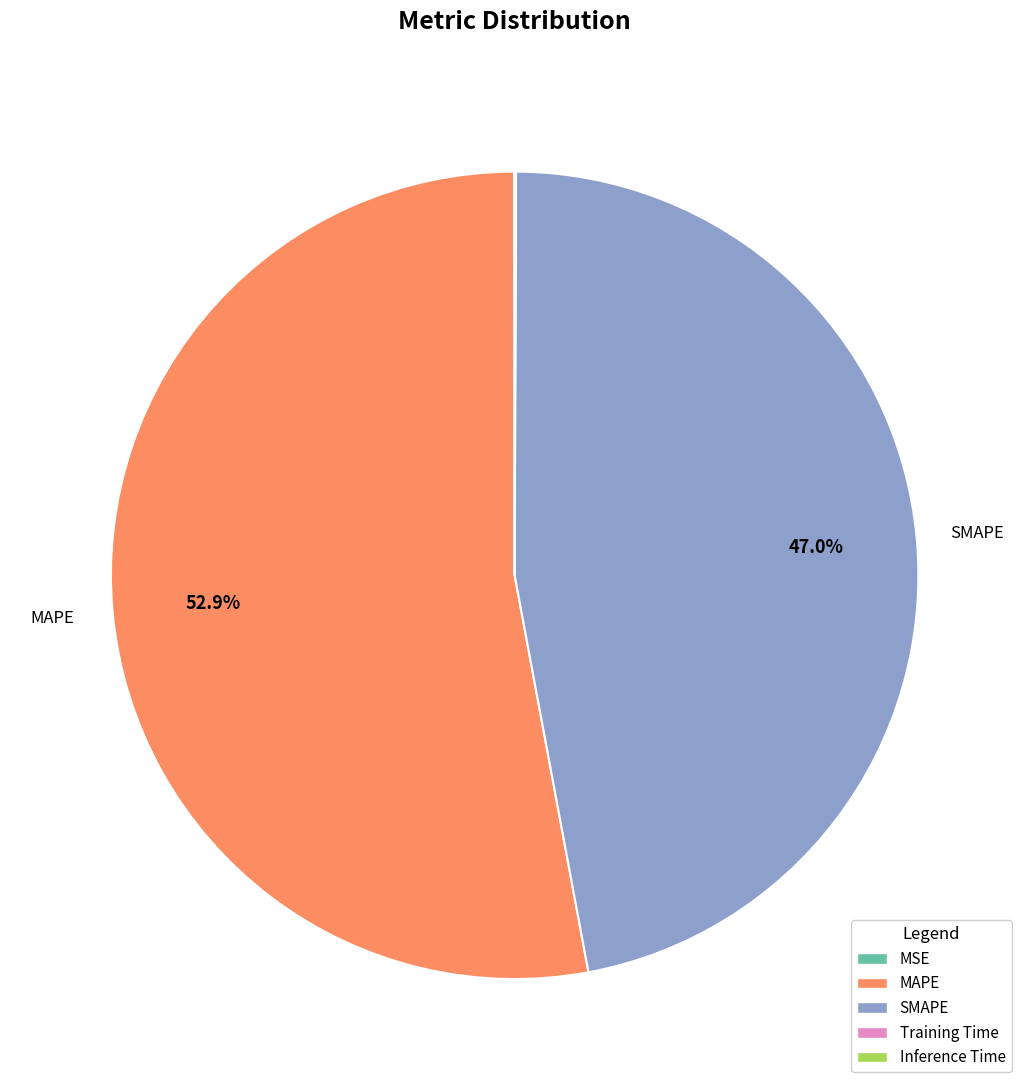

What is the largest slice in the pie chart?

MAPE